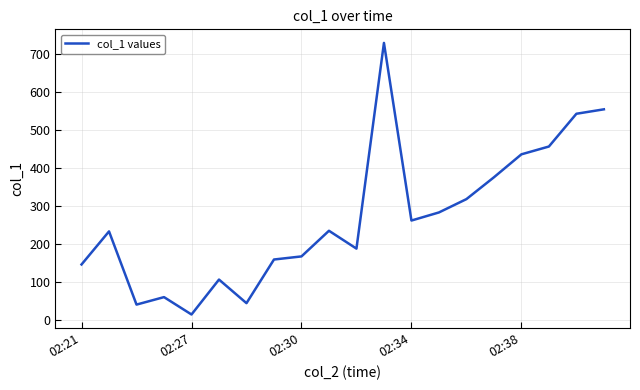

What is the difference between the maximum and minimum values?

716.5